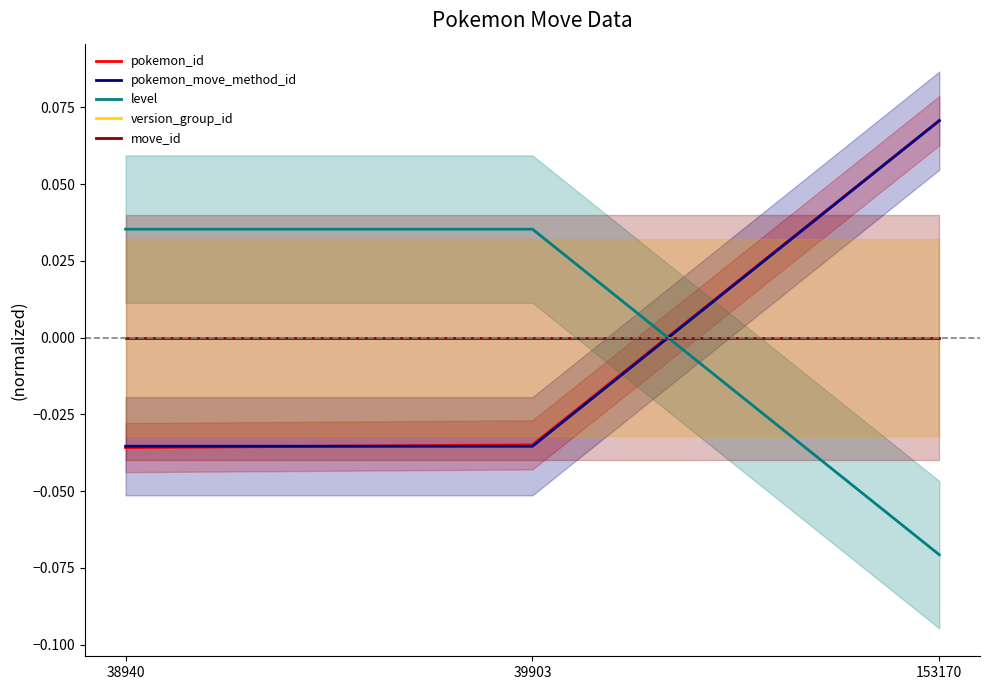

At how many categories does at least one series exceed 0?

3